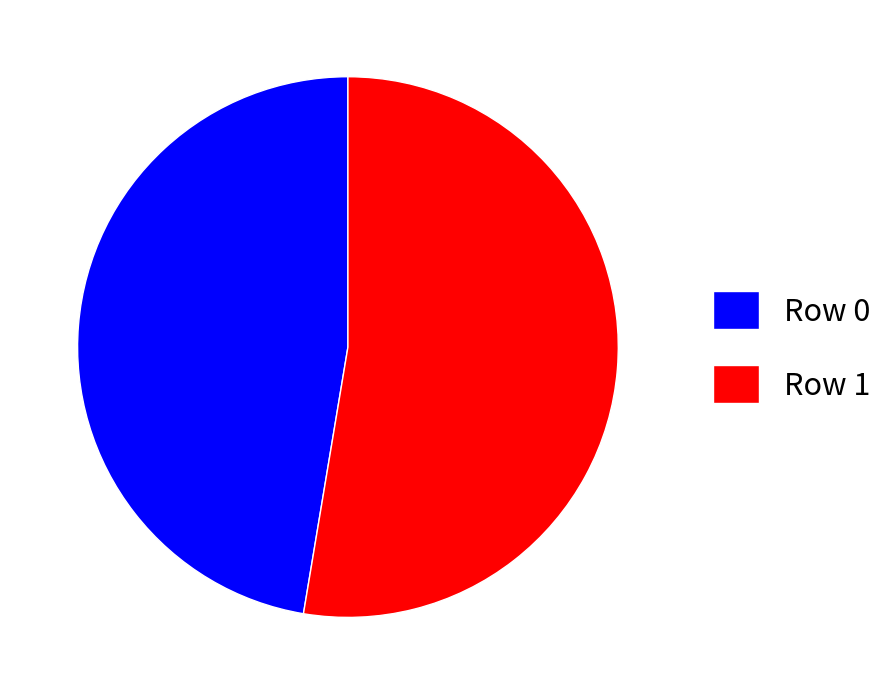

Between Row 0 and Row 1, which is larger?

Row 1